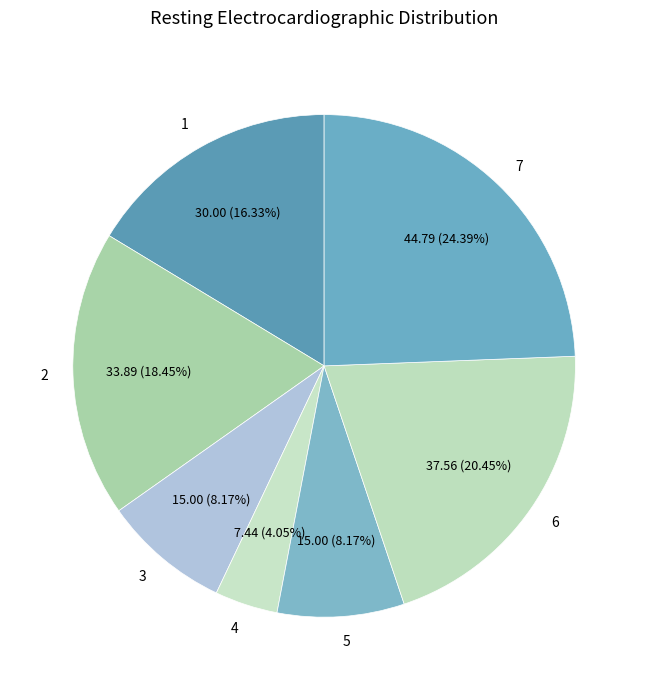

What is the total percentage of 4 and 1?

20.4%